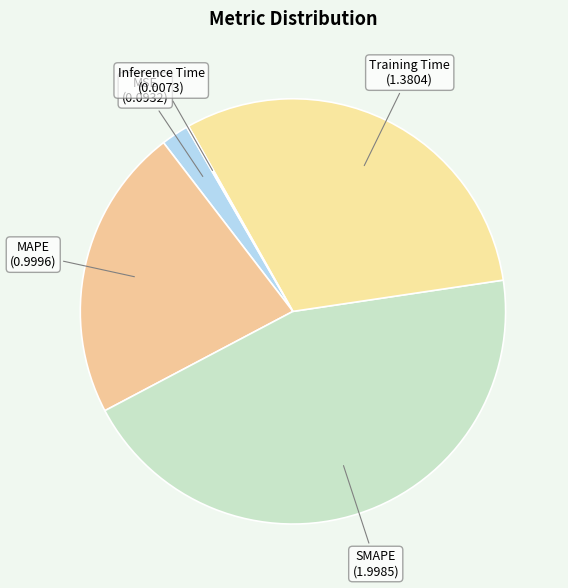

What is the largest slice in the pie chart?

SMAPE